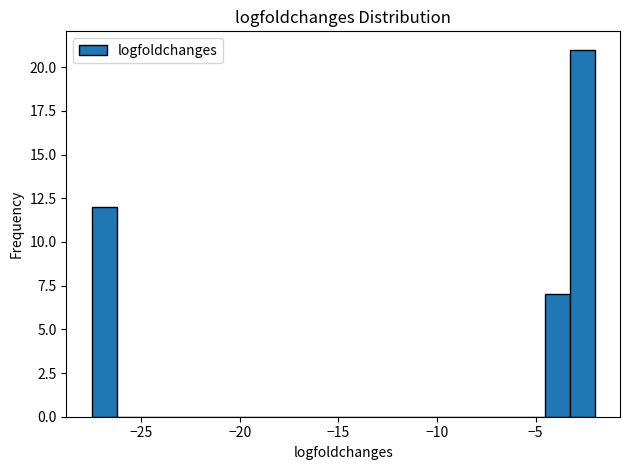

Read against the x-axis, roughly where is the centre of the tallest bar?

-2.5